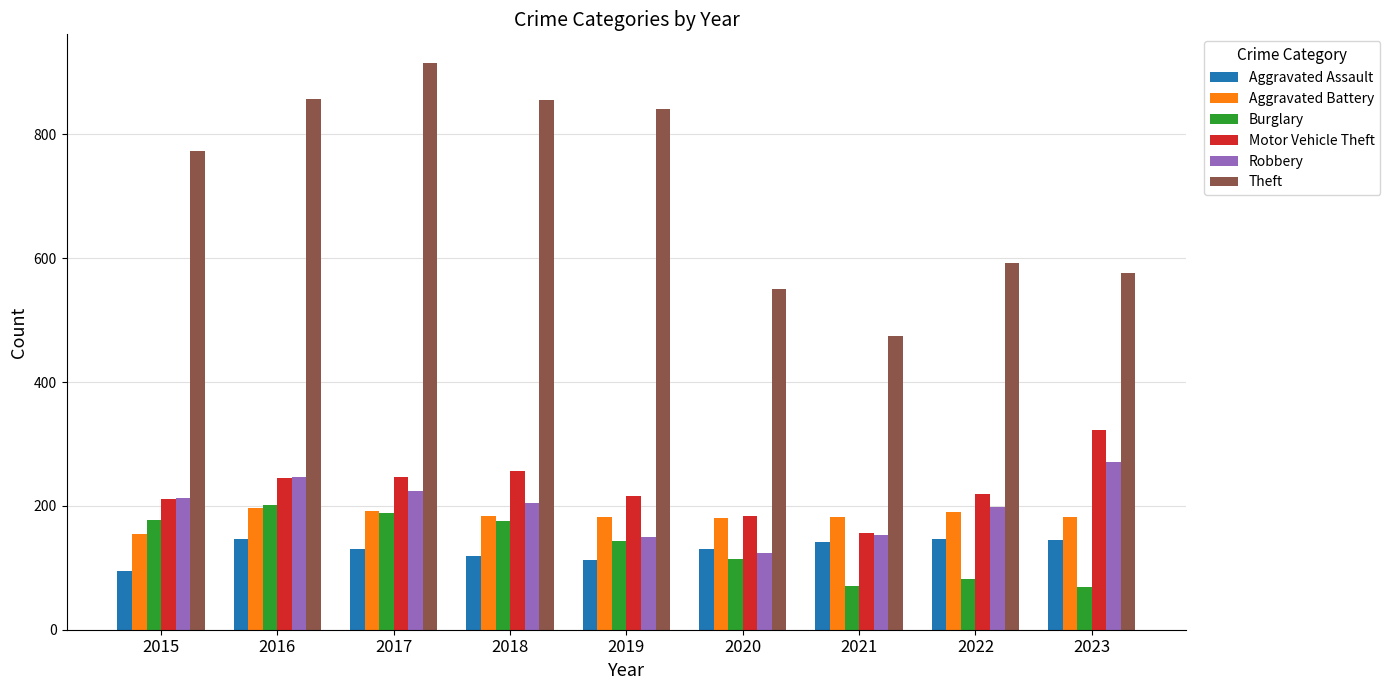

How many distinct data groups are displayed?

6